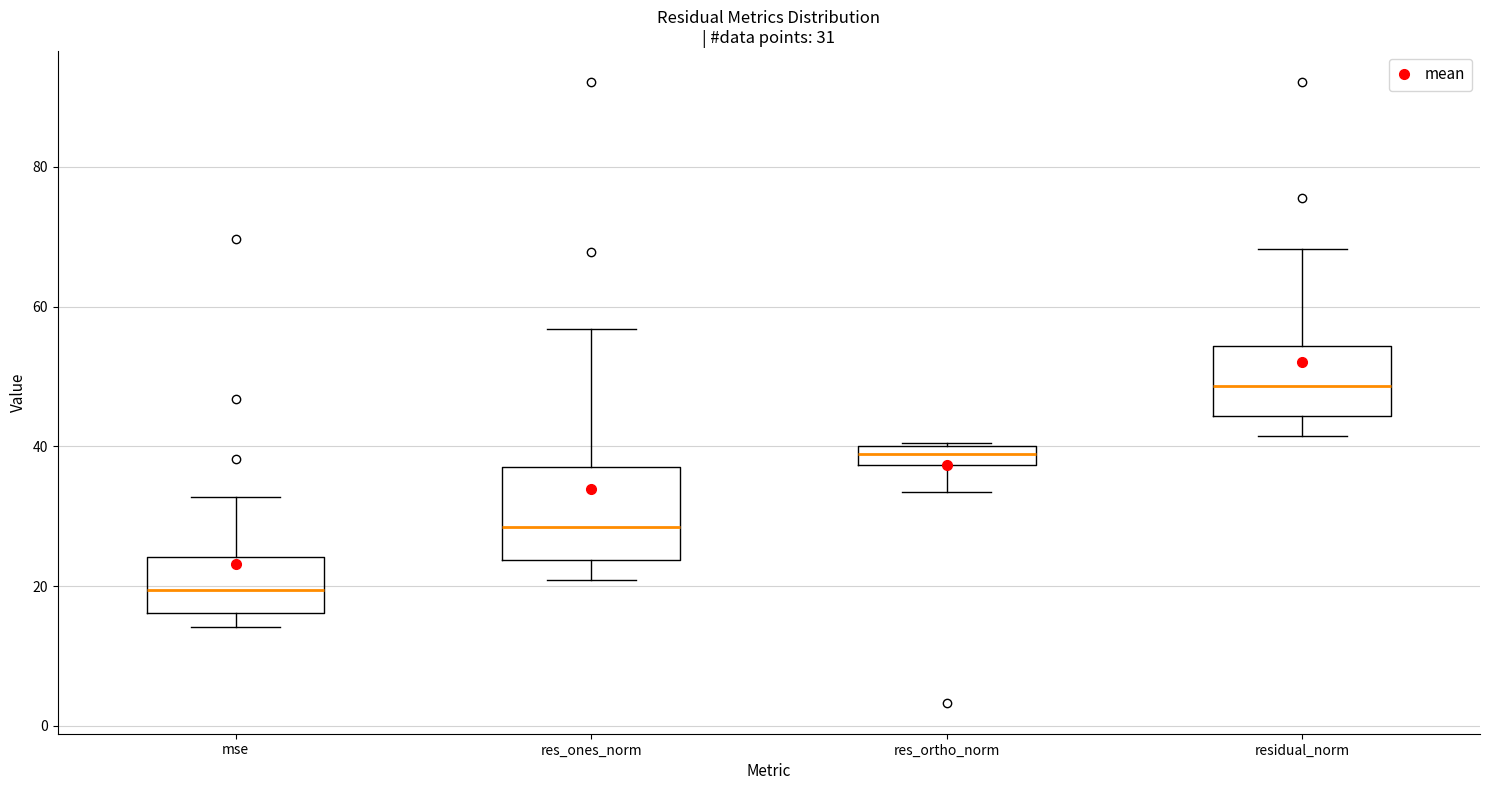

Which box is the tallest, from its lower edge to its upper edge?

res_ones_norm